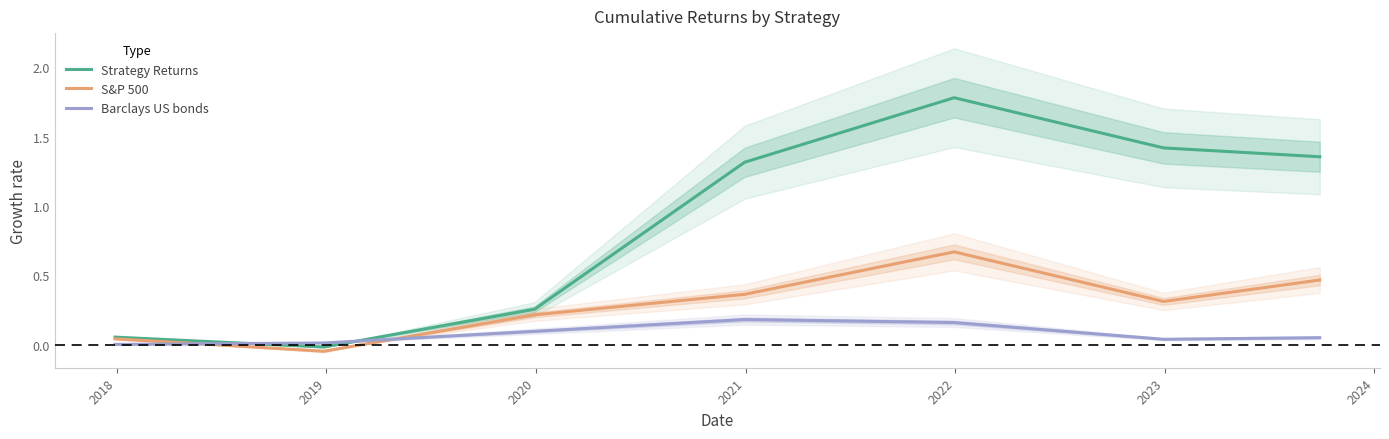

Which series ends up on top after the final intersection of Barclays US bonds and Strategy Returns?

Strategy Returns